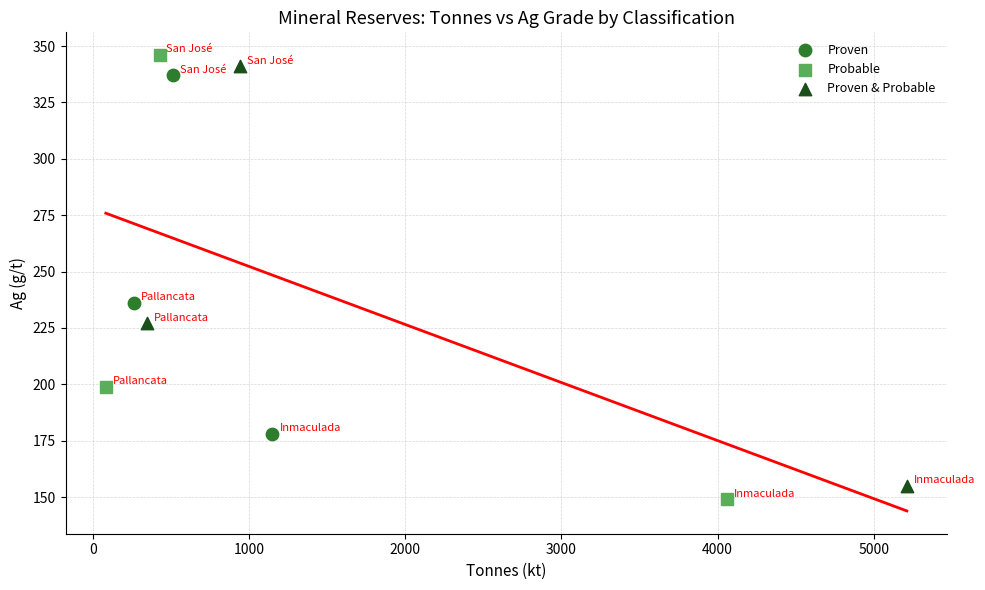

Which series has the widest spread of Y values?

Probable